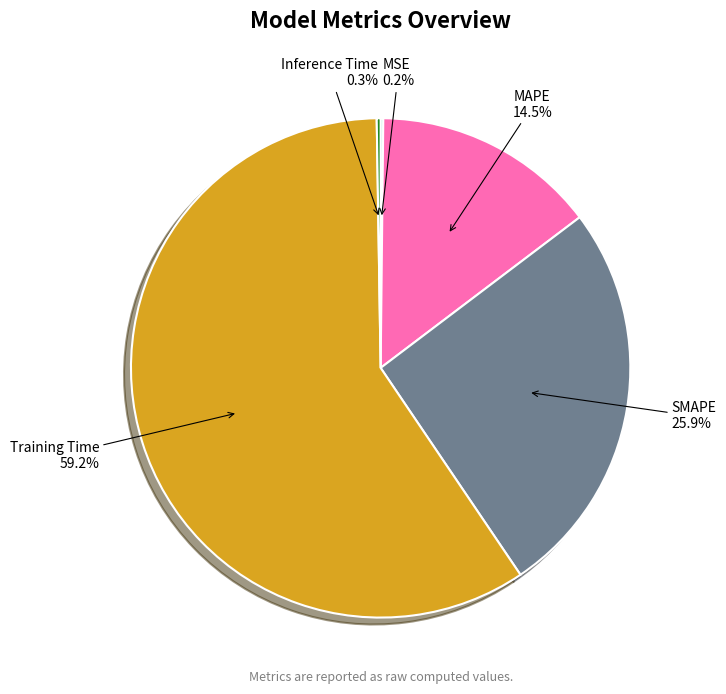

Is the sum of SMAPE and Training Time greater than half?

Yes